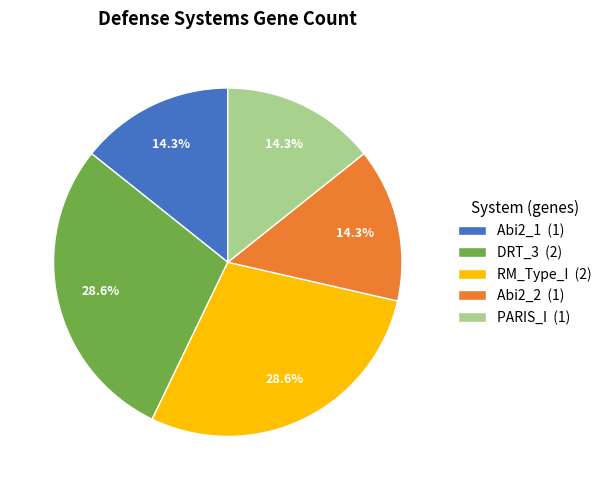

Does DRT_3 represent more than half of the total?

No